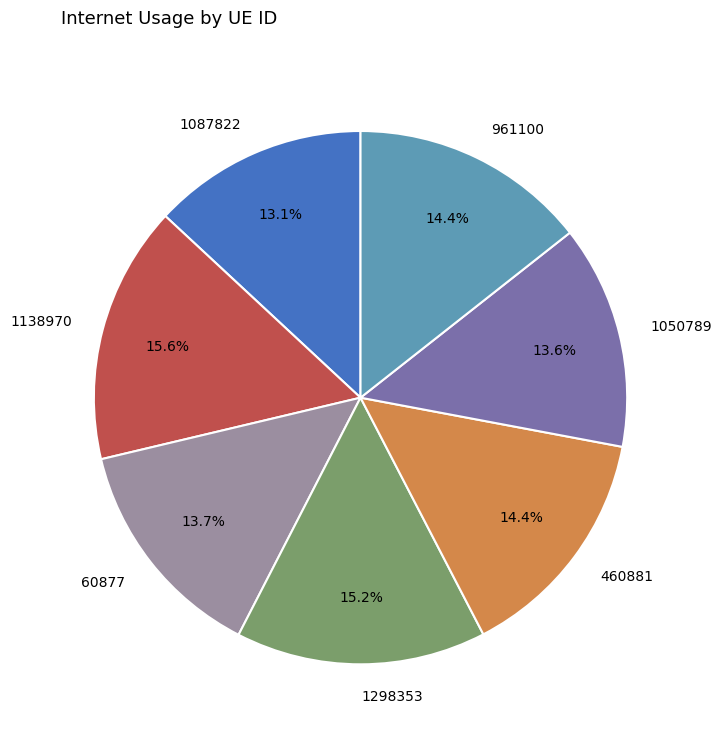

To the nearest percent, what is the average slice percentage?

14%